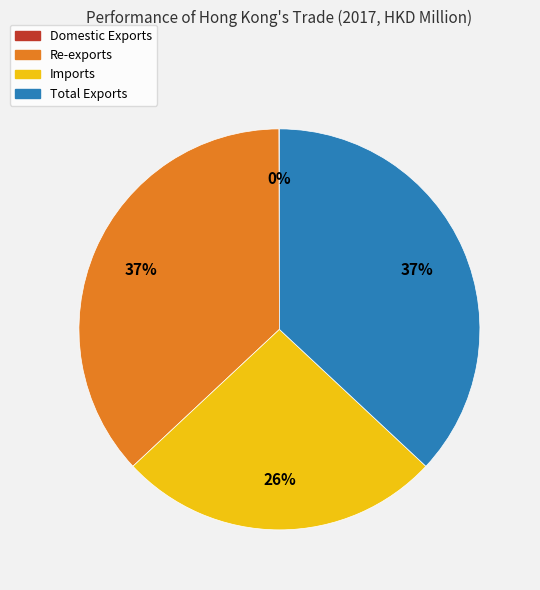

True or false: Imports accounts for 19% of the total.

False